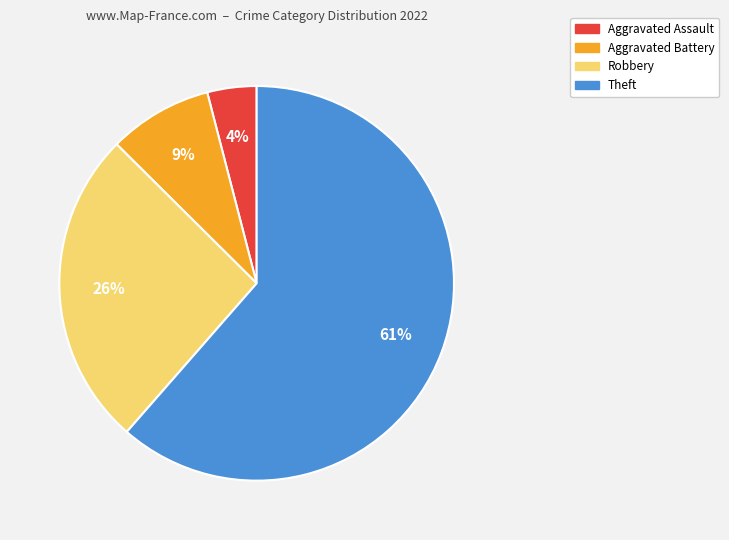

To the nearest percent, what is the combined percentage of Aggravated Battery and Theft?

70%